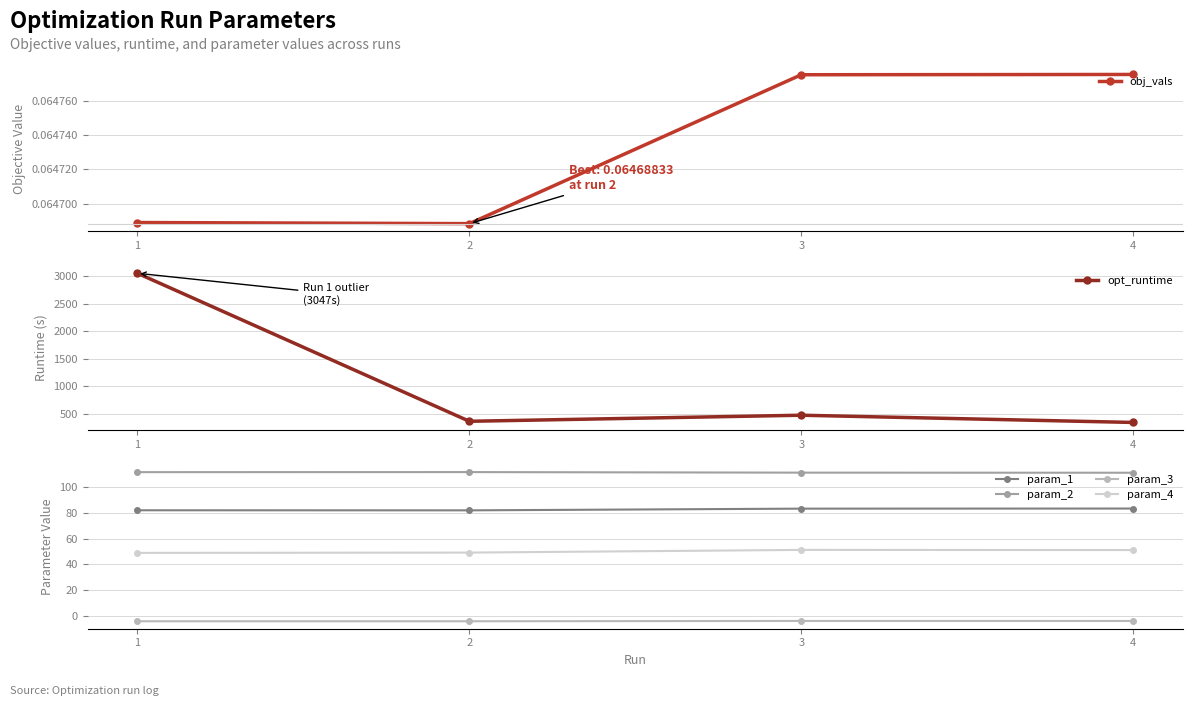

Reading left to right, what are all the values shown in this chart?

obj_vals: 1=0.1	2=0.1	3=0.1	4=0.1
opt_runtime: 1=3047.4	2=367.6	3=477.4	4=346.5
param_1: 1=82.0	2=82.0	3=83.3	4=83.4
param_2: 1=111.7	2=111.8	3=111.3	4=111.3
param_3: 1=-4.4	2=-4.4	3=-4.2	4=-4.2
param_4: 1=48.8	2=49.1	3=51.2	4=51.1